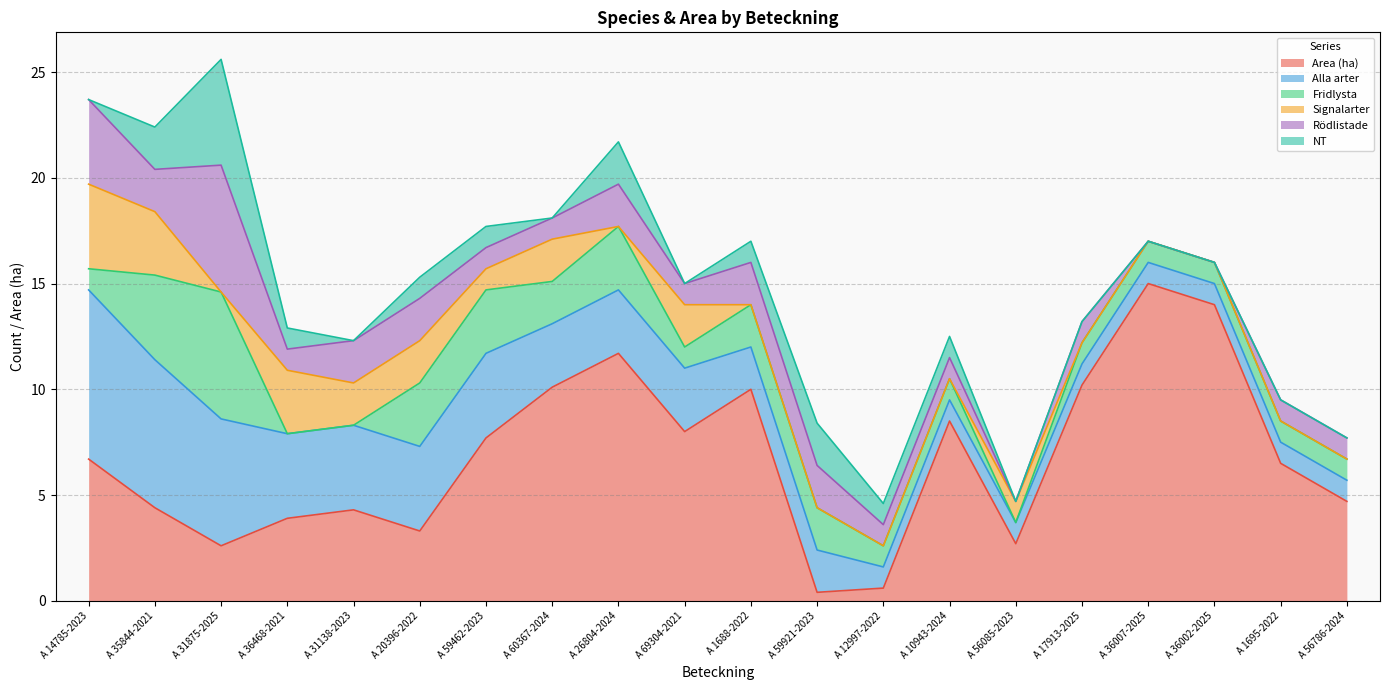

True or false: Fridlysta has a value of 1.0 at A 36007-2025.

True